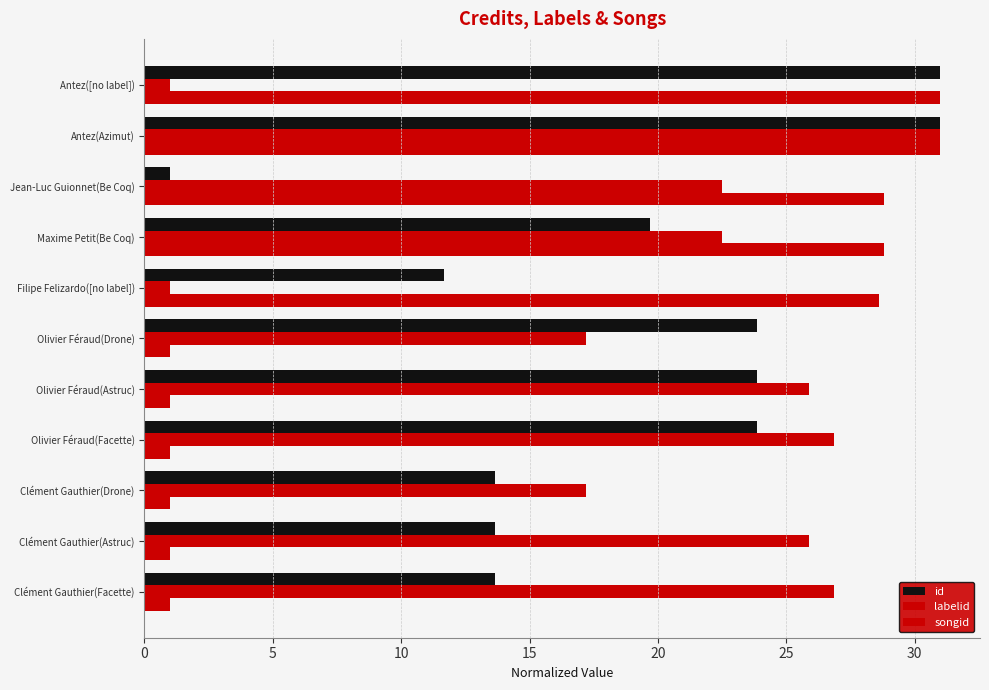

Count the number of categories in the chart.

11